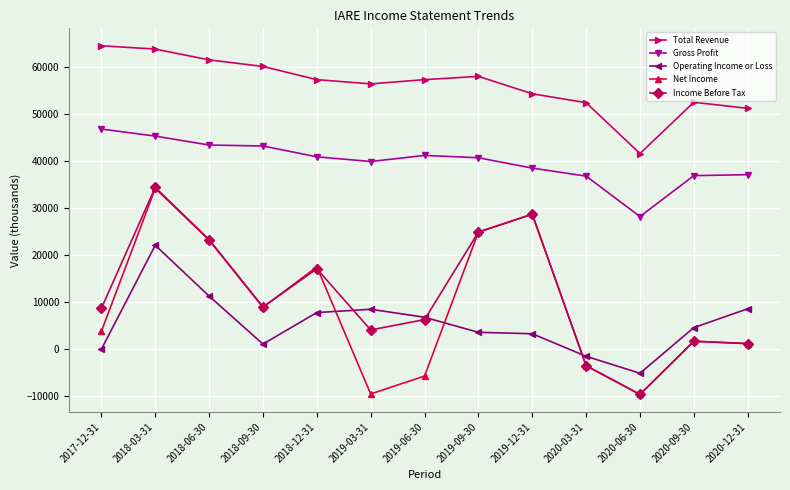

Is it true that Gross Profit equals 46800 at 2017-12-31?

True